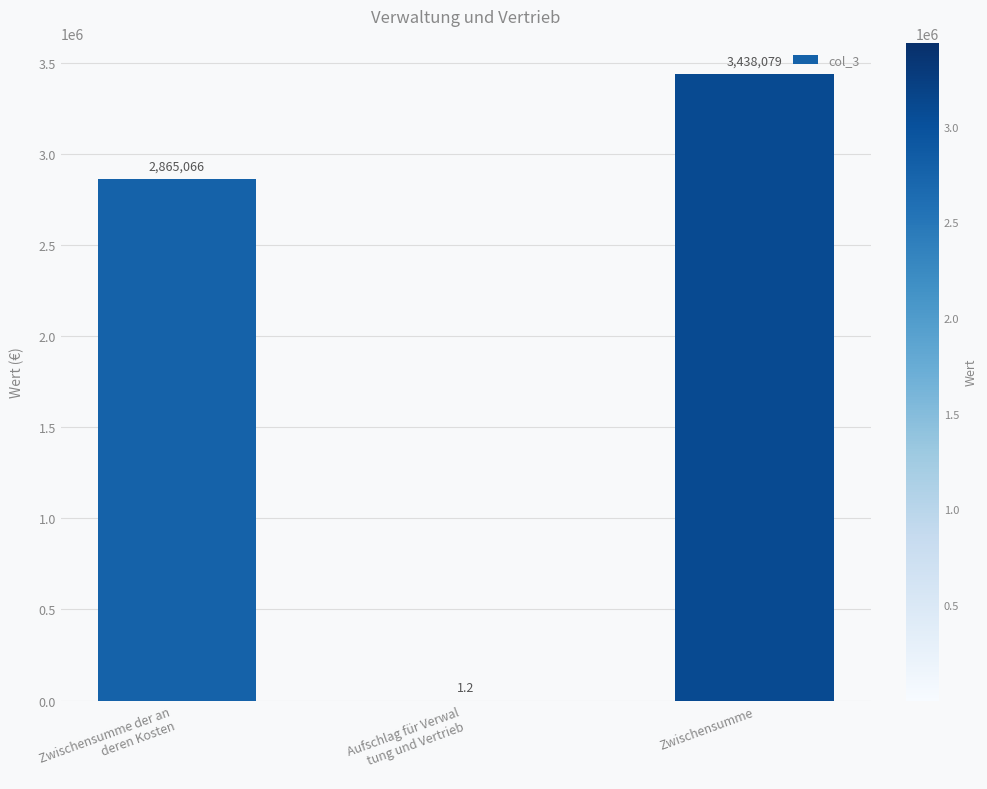

What value does the data have at Zwischensumme?

3438079.0